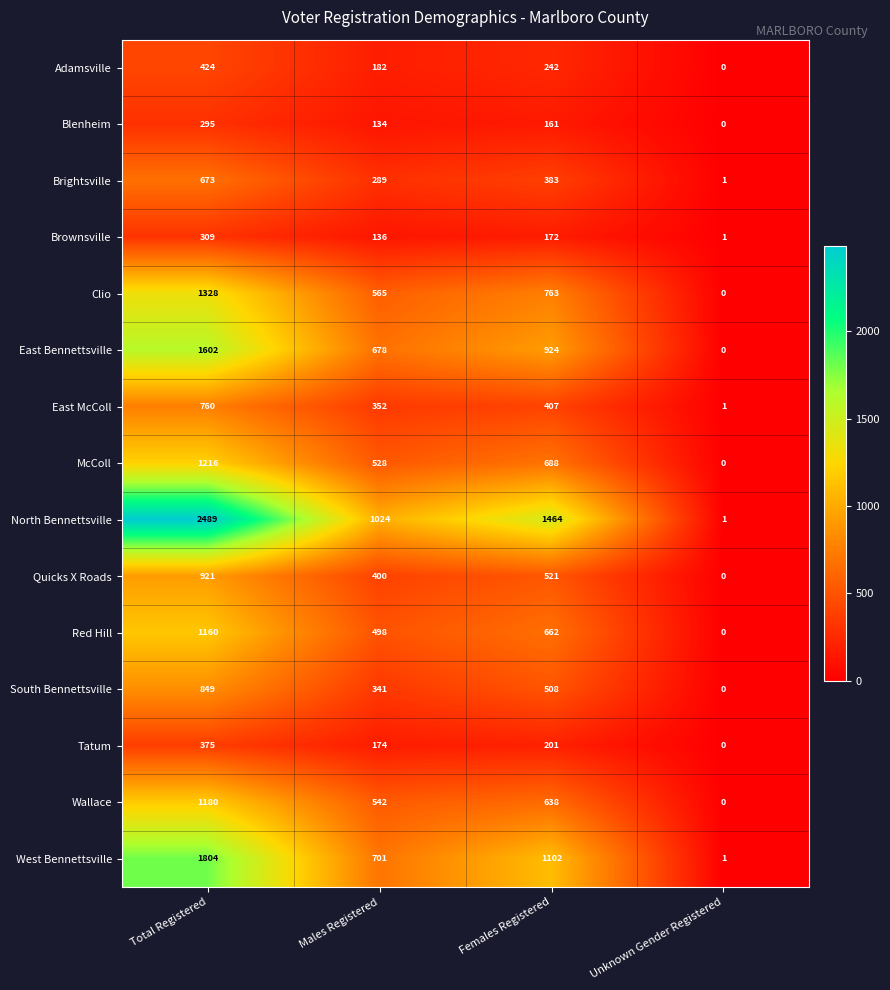

Is it true that Blenheim equals 134 at Males Registered?

True